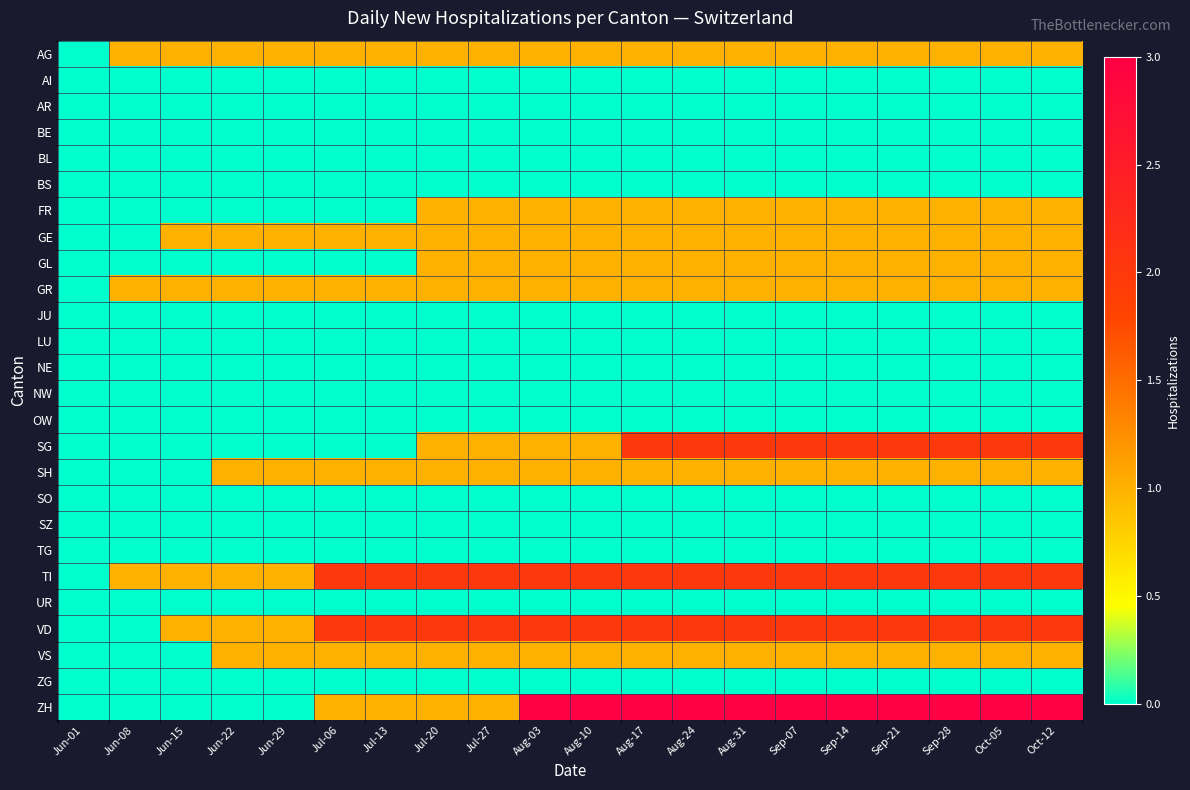

Which has a higher value, Jul-27 or Aug-03?

Jul-27